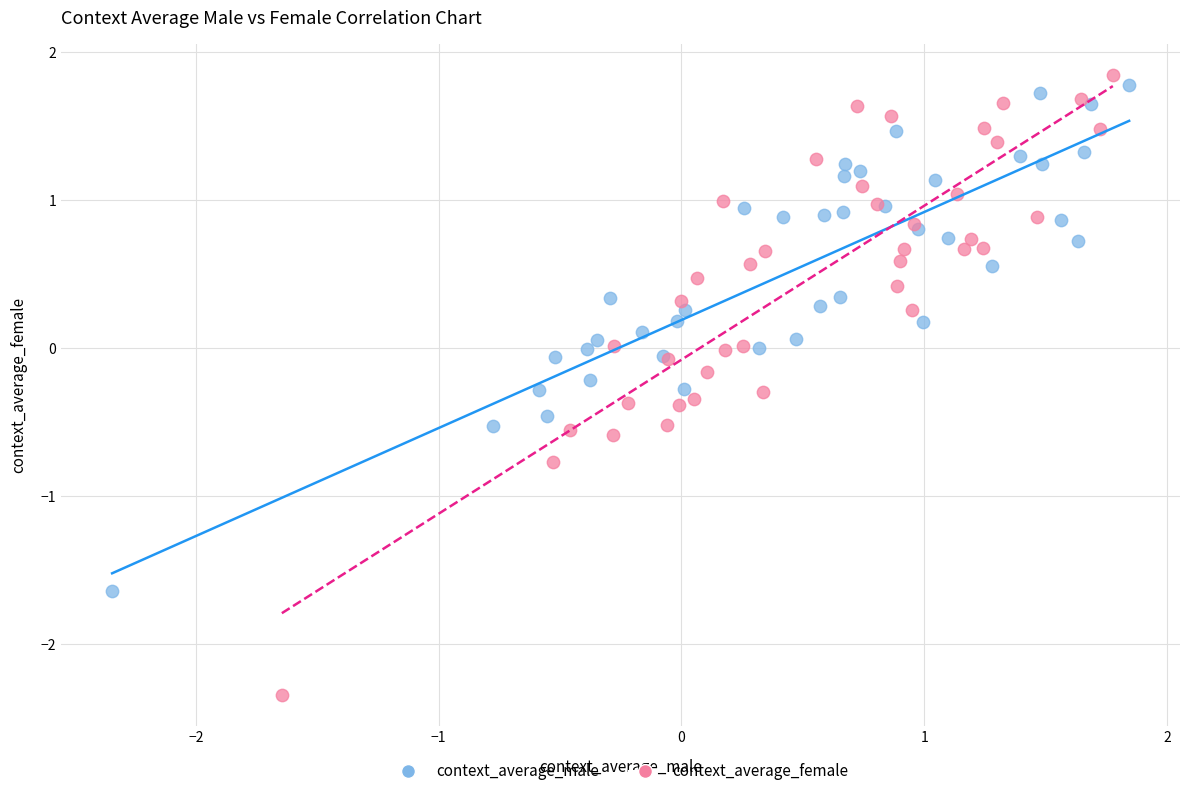

Which series contains the highest Y value?

context_average_female